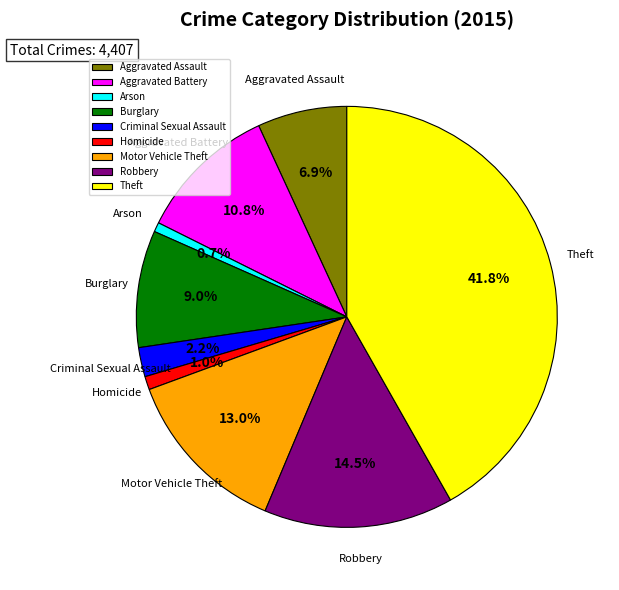

How many slices are in this pie chart?

9